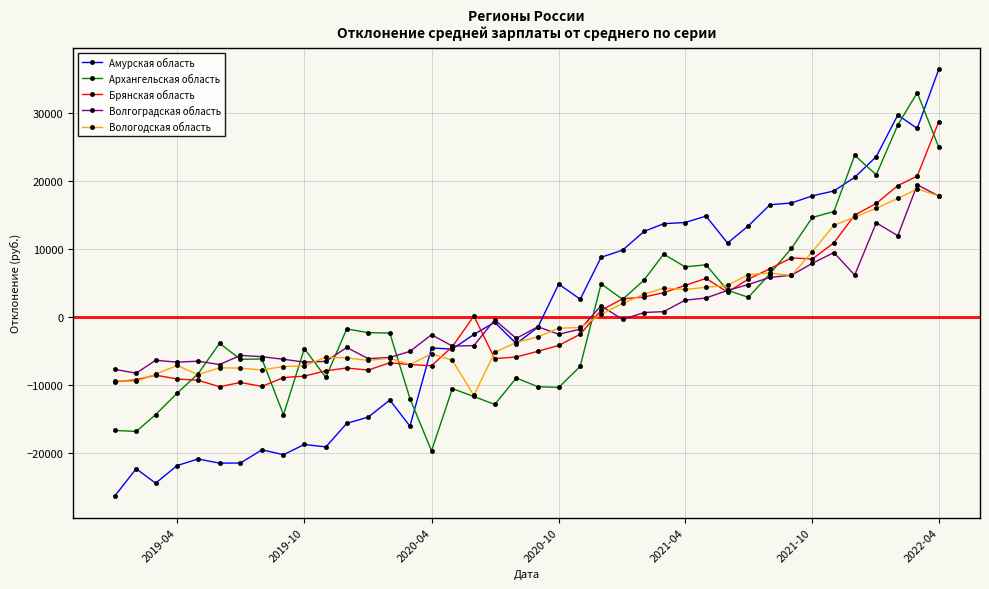

What is the maximum value shown in the chart?

36424.3